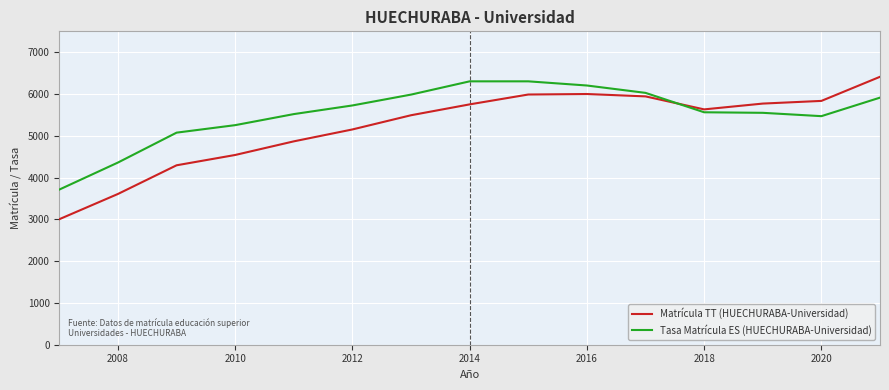

What is the minimum value shown in the chart?

3004.0